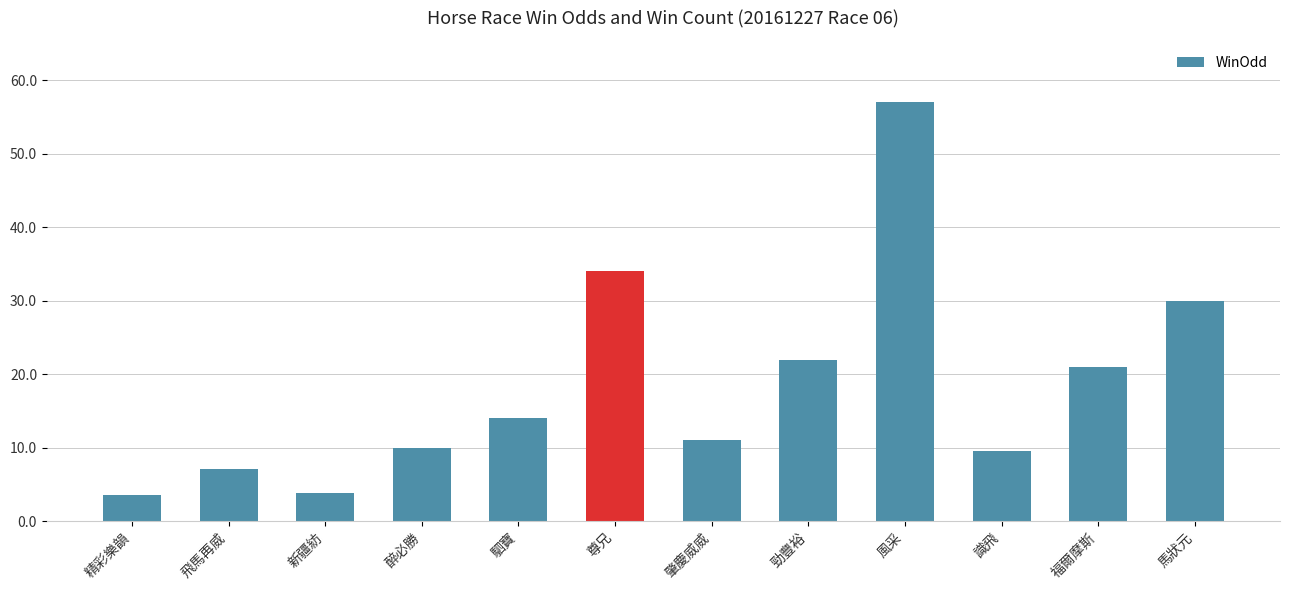

What is the difference between the maximum and second lowest values?

53.2